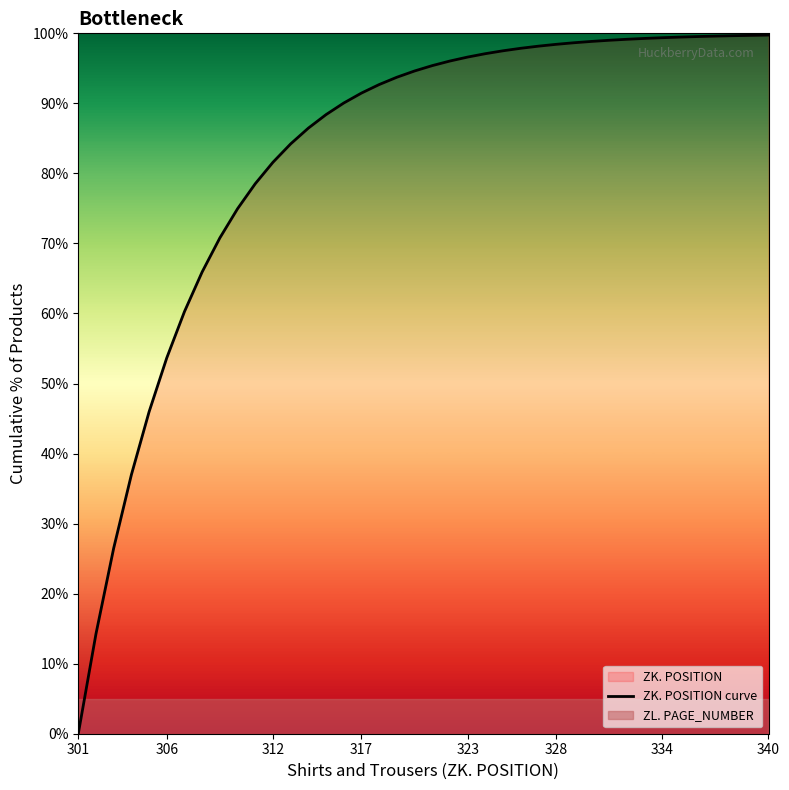

How many categories are shown in the chart?

40